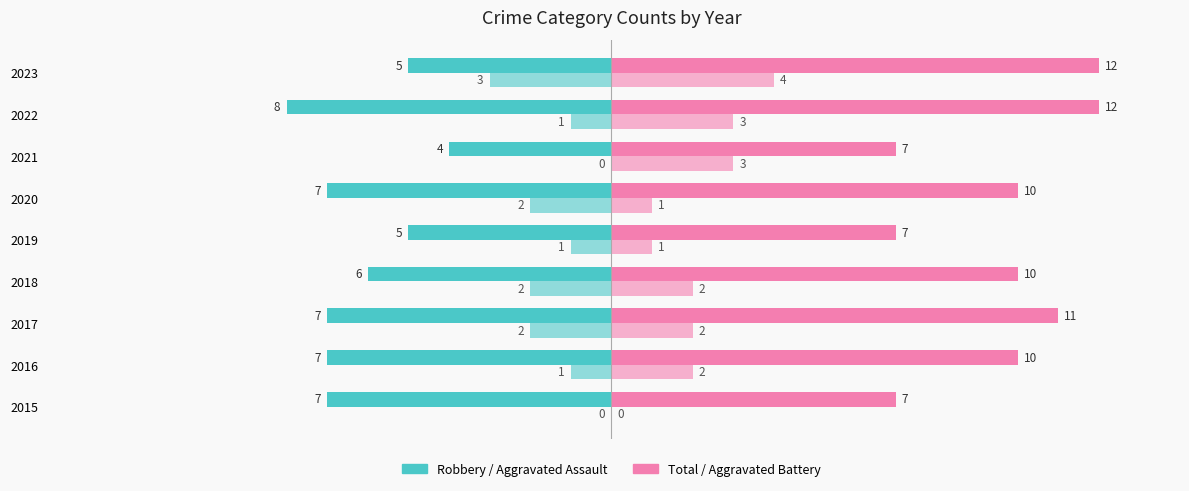

Count the number of data series in this chart.

4